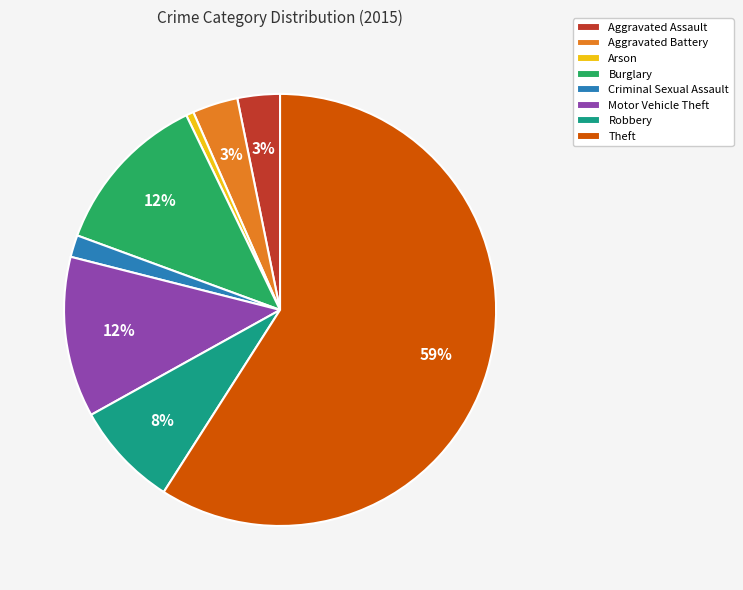

Is it true that Motor Vehicle Theft is 12% of the pie?

True